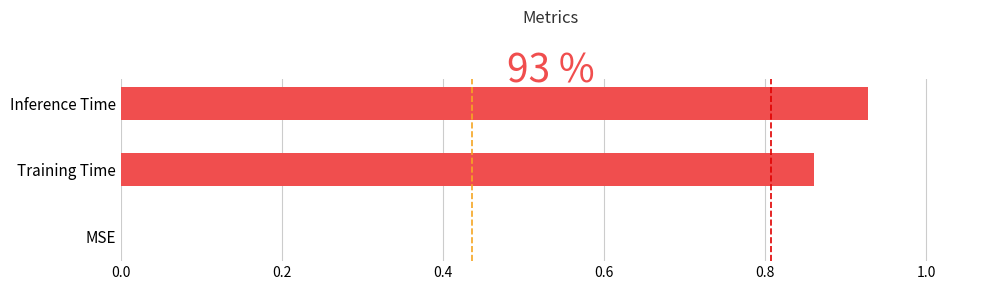

The value at Training Time is 1.3. True or false?

False